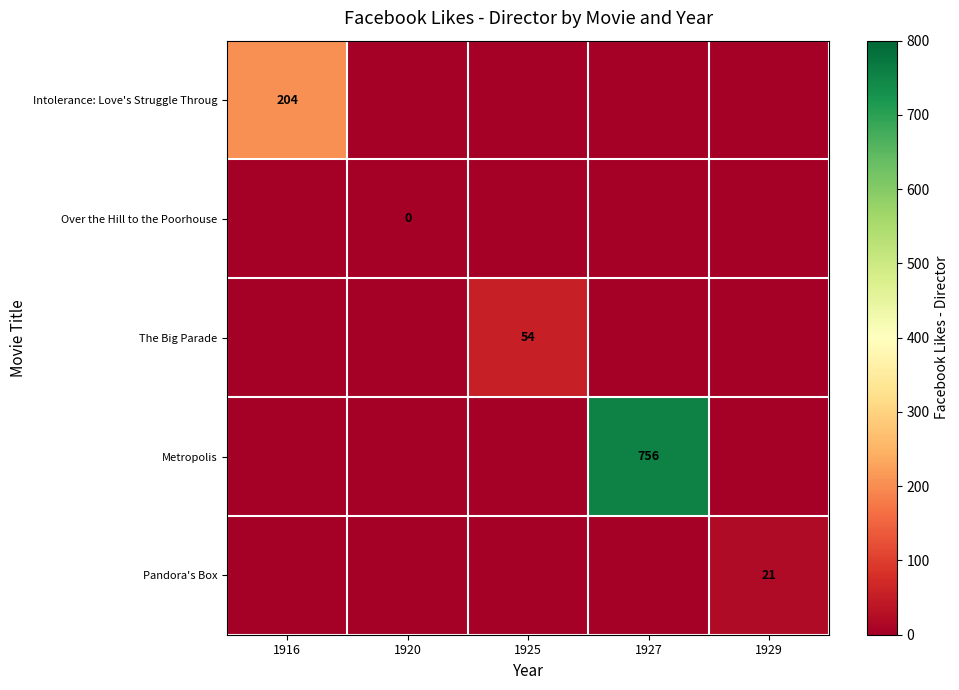

What is the total value across all series at 1929?

21